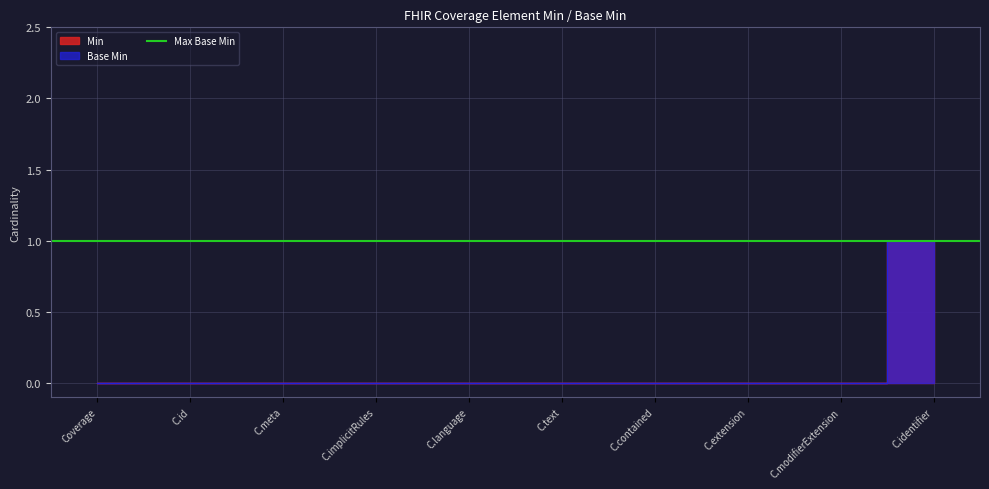

What is the sum of the Base Min values at C.identifier and C.modifierExtension?

1